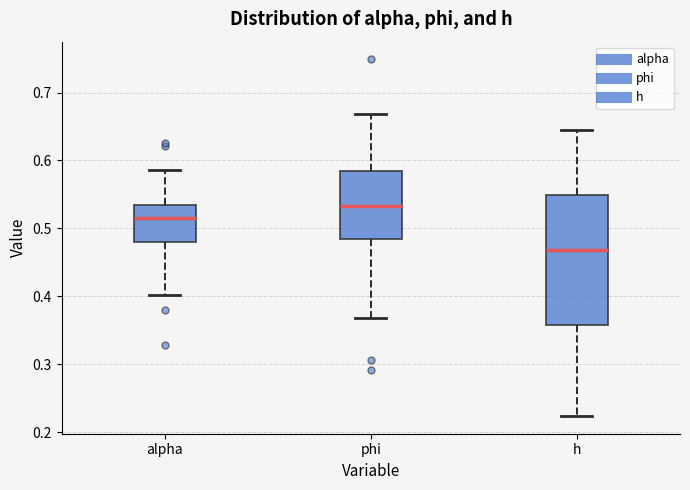

Which box has the lowest median line?

h